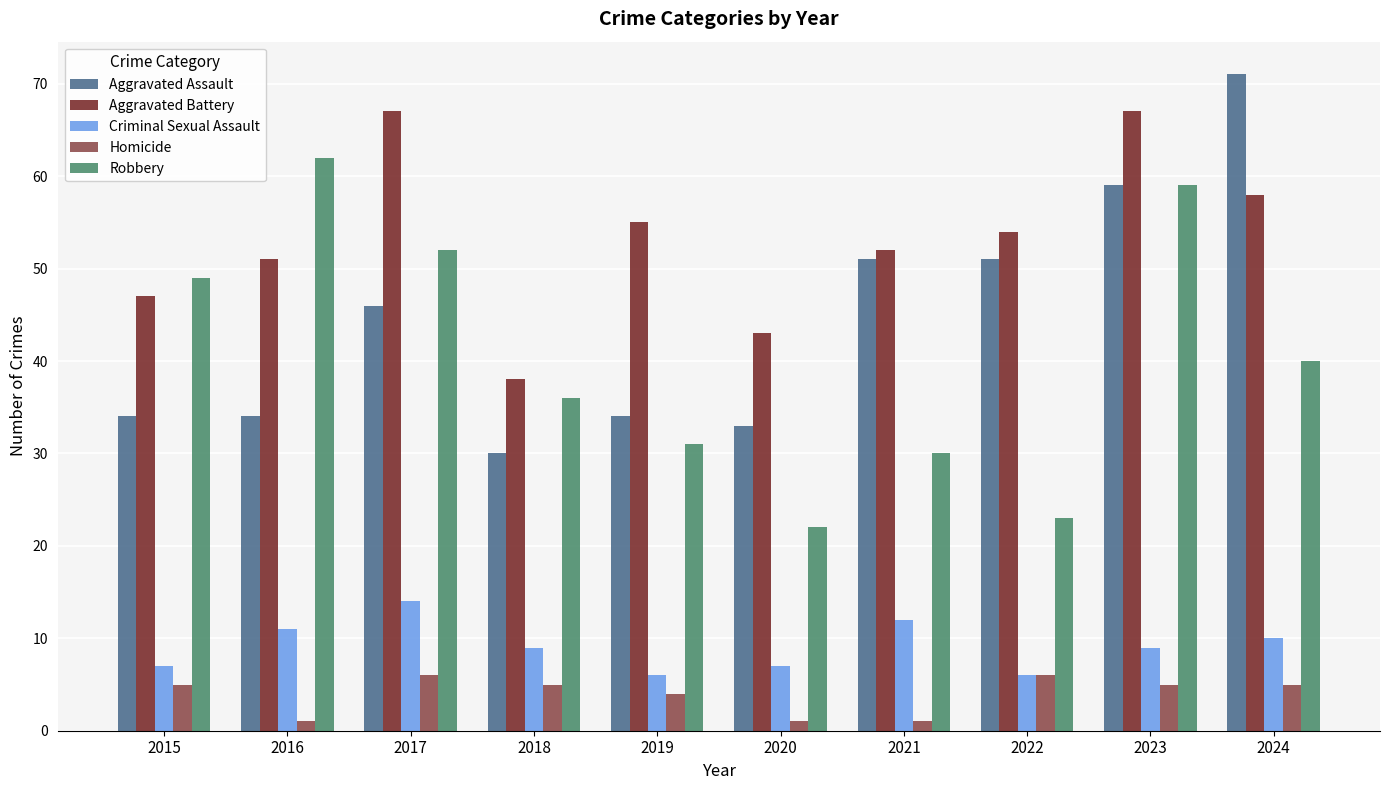

What are all the series names shown in the legend?

Aggravated Assault, Aggravated Battery, Criminal Sexual Assault, Homicide, Robbery